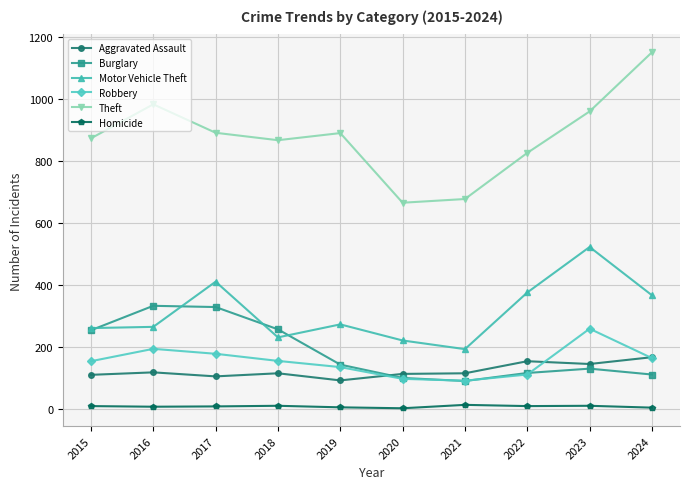

List the series in order of their peak value, highest first.

Theft, Motor Vehicle Theft, Burglary, Robbery, Aggravated Assault, Homicide